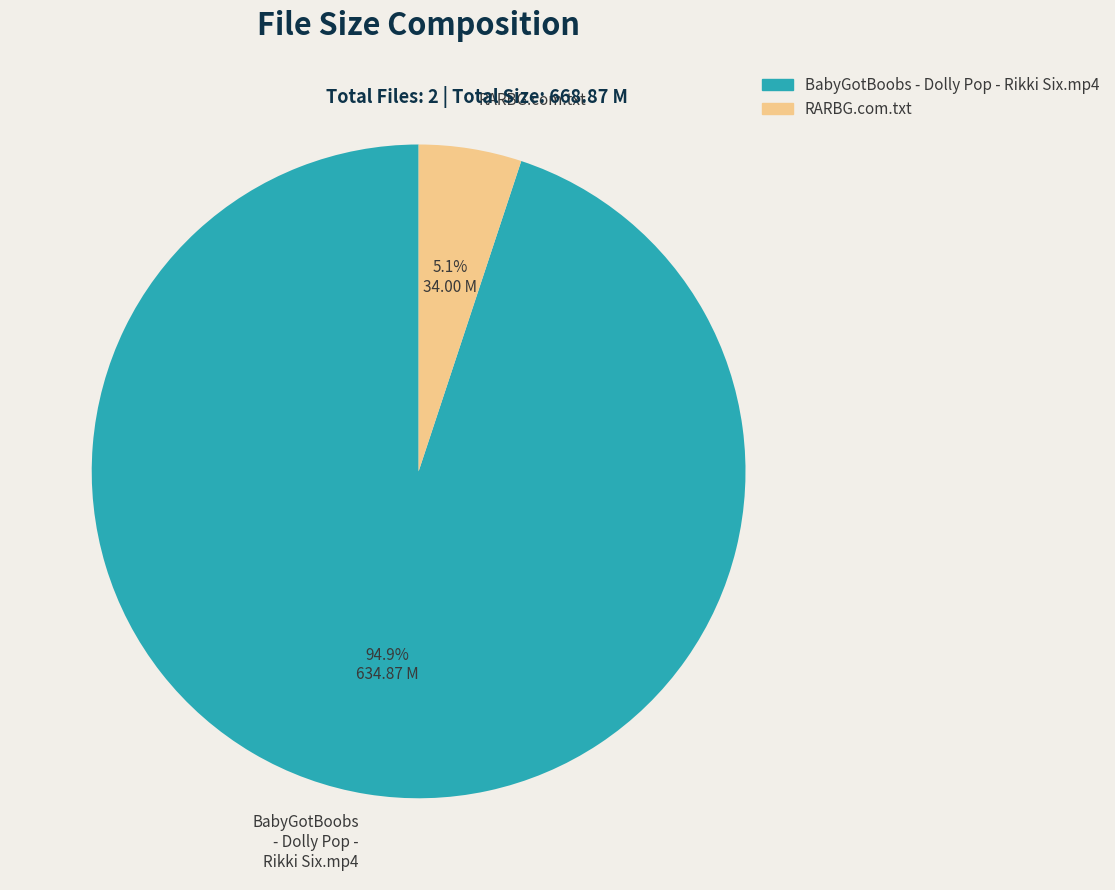

Which slice is the largest?

BabyGotBoobs - Dolly Pop - Rikki Six.mp4